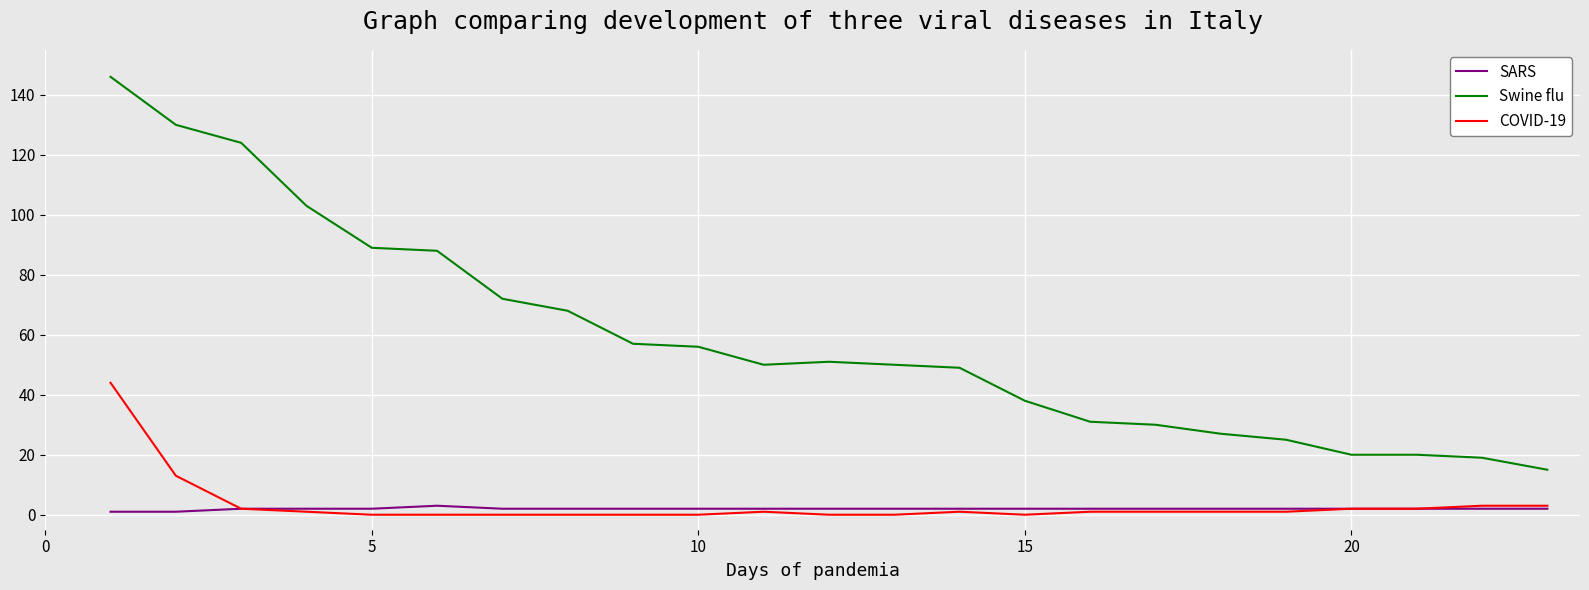

Which series has the widest spread of values?

Swine flu